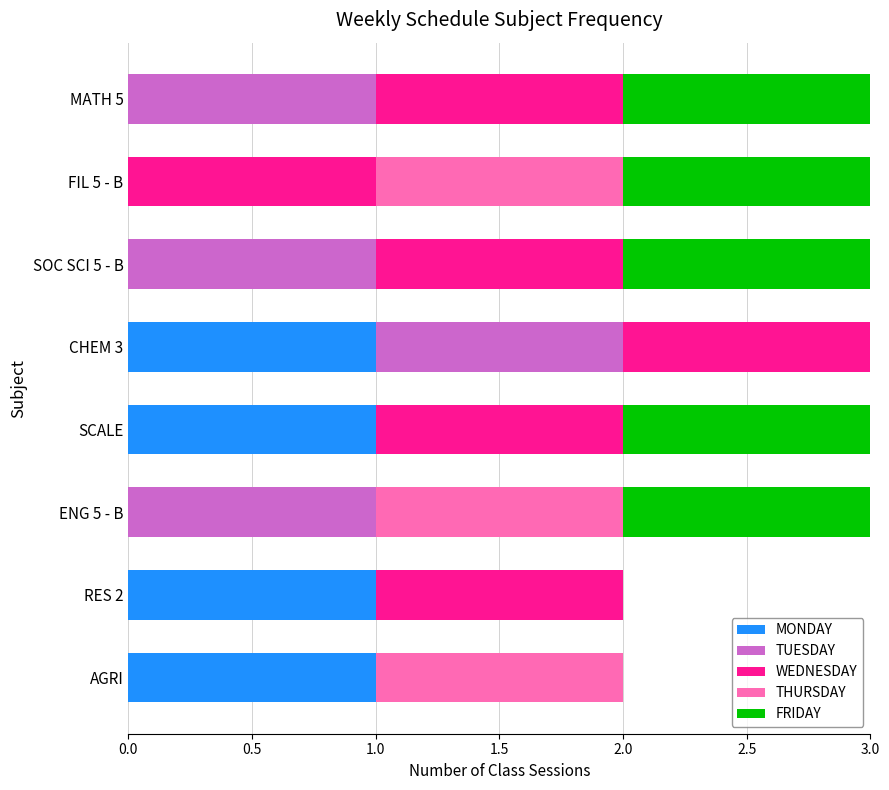

The value of MONDAY at RES 2 is 1. True or false?

True